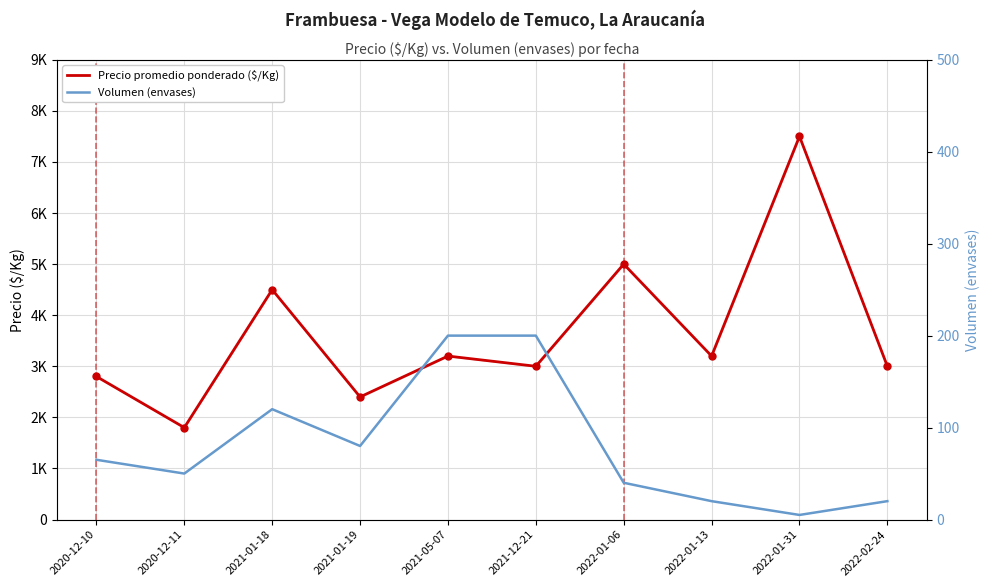

What is the total value across all series at 2022-01-31?

7505